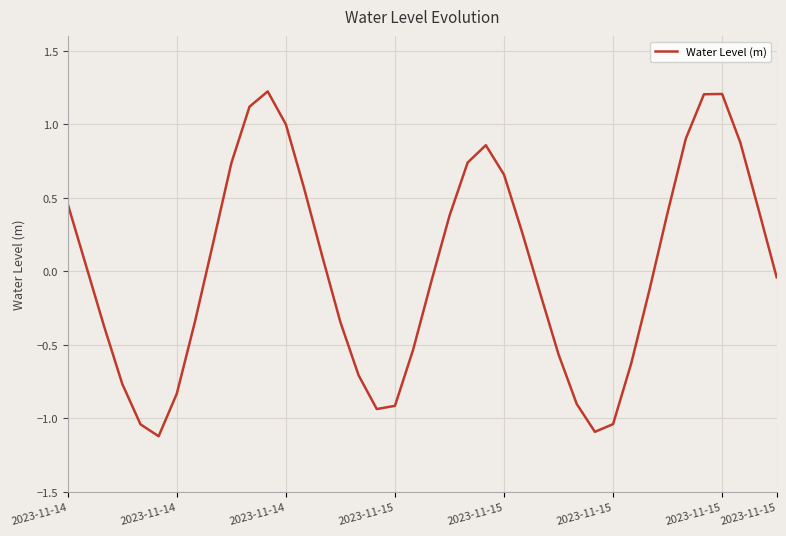

What is the difference between the maximum and minimum values?

2.3